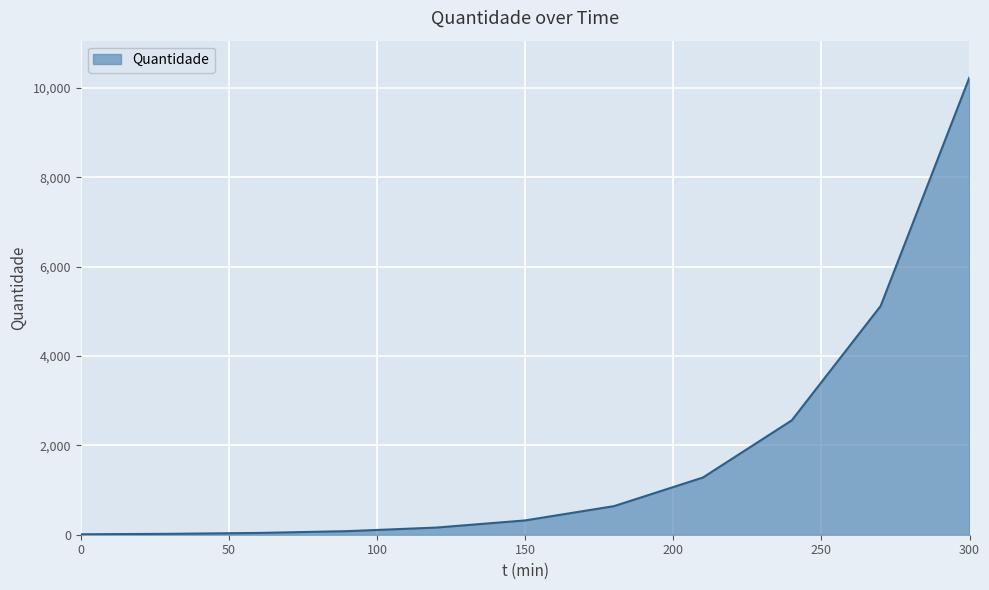

What is the difference between the maximum and minimum values?

10230